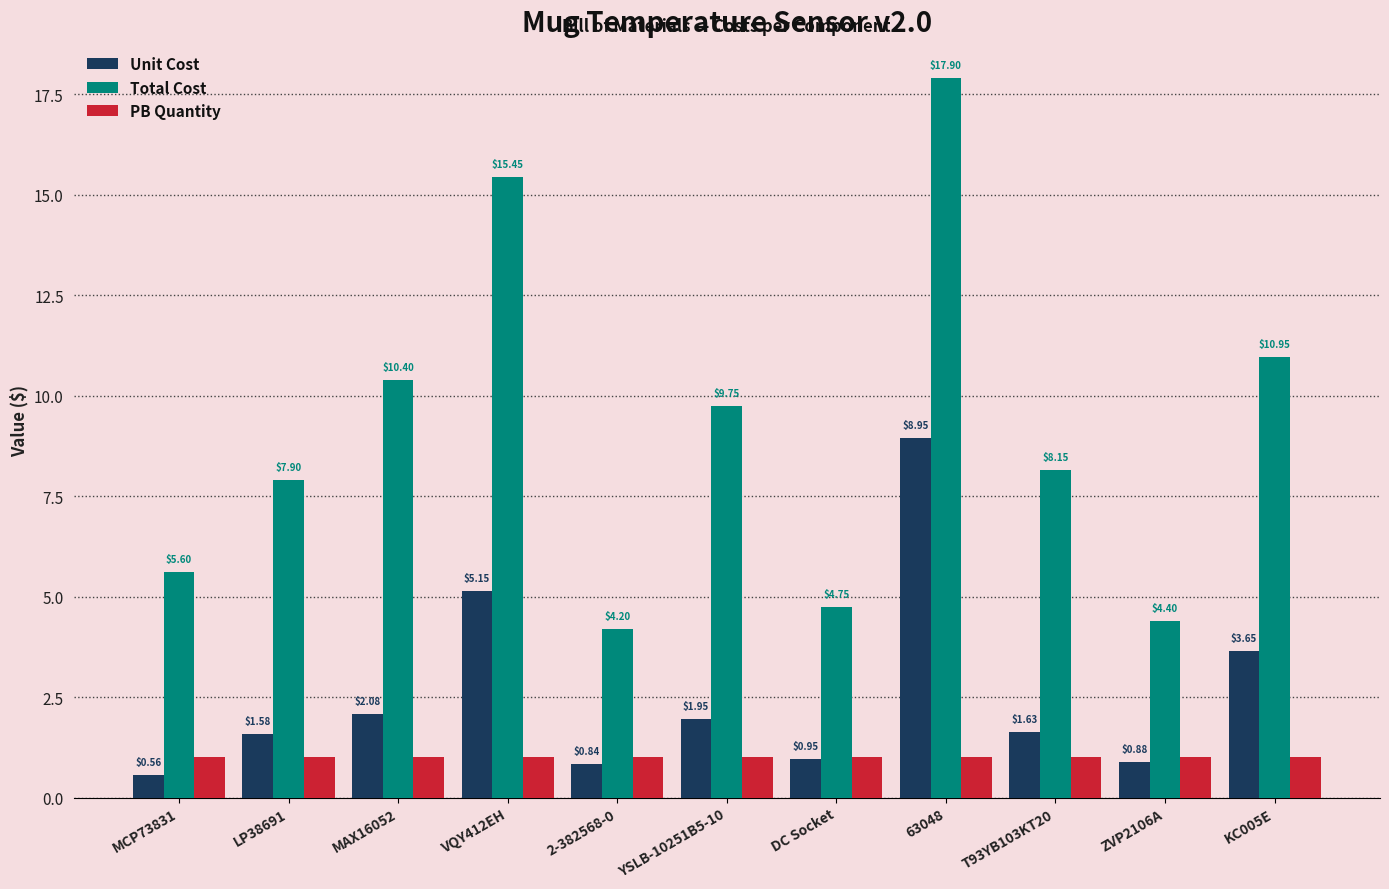

What is the maximum value for Total Cost?

17.9